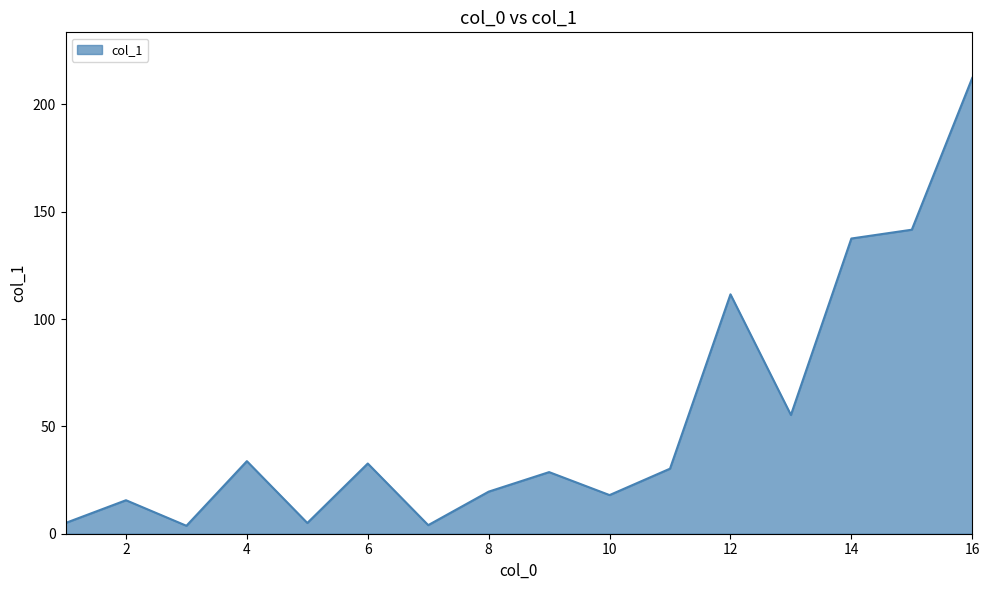

What is the maximum value shown in the chart?

212.3